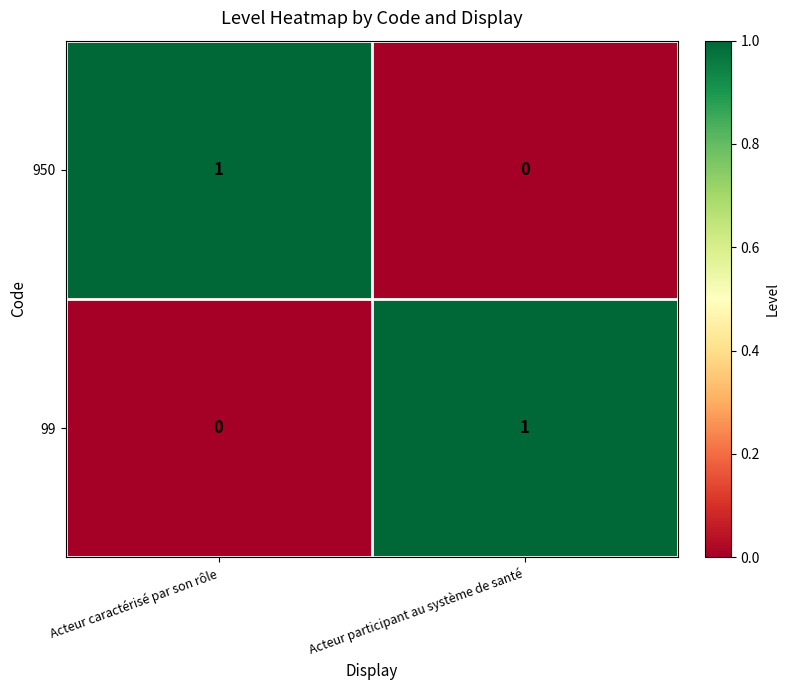

At which label is 99 closest to 0?

Acteur caractérisé par son rôle